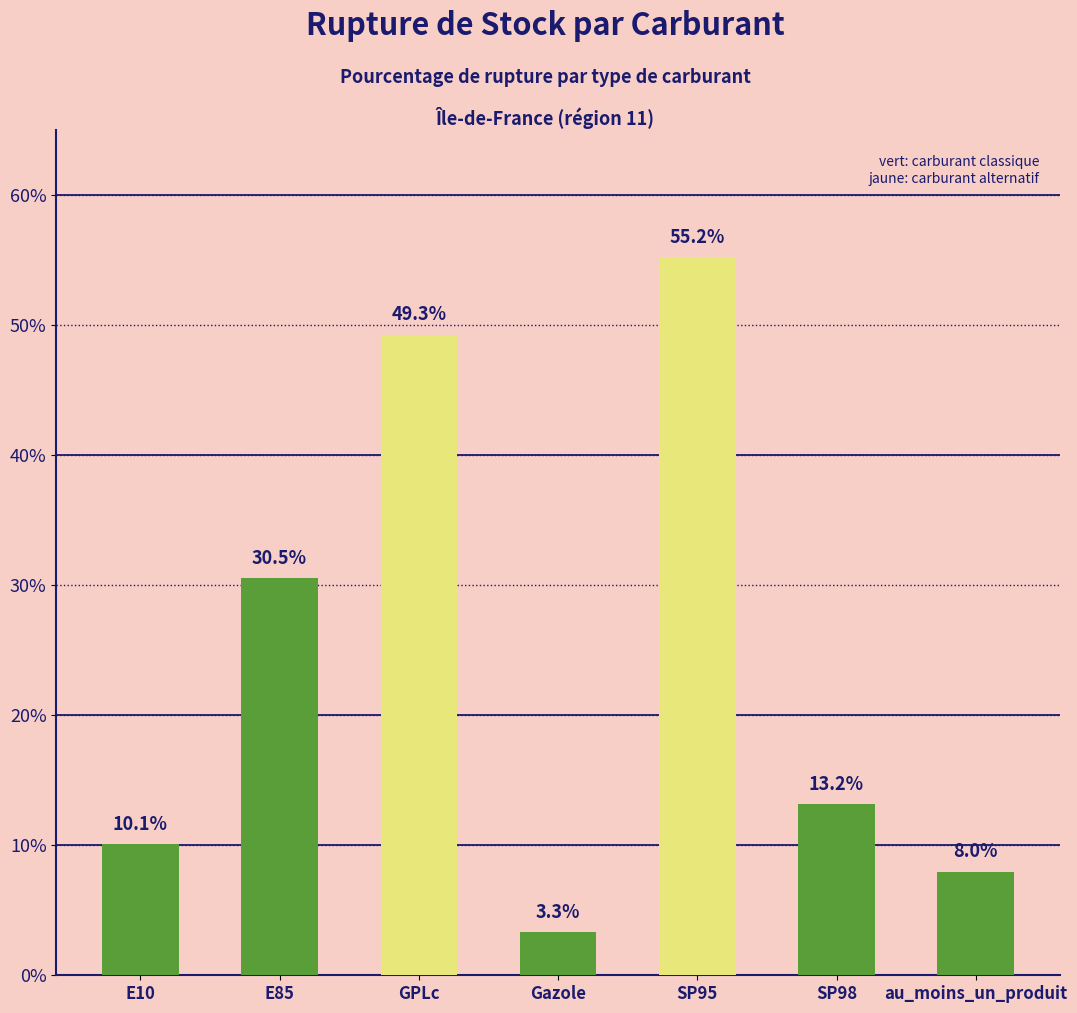

What is the maximum value shown in the chart?

55.2